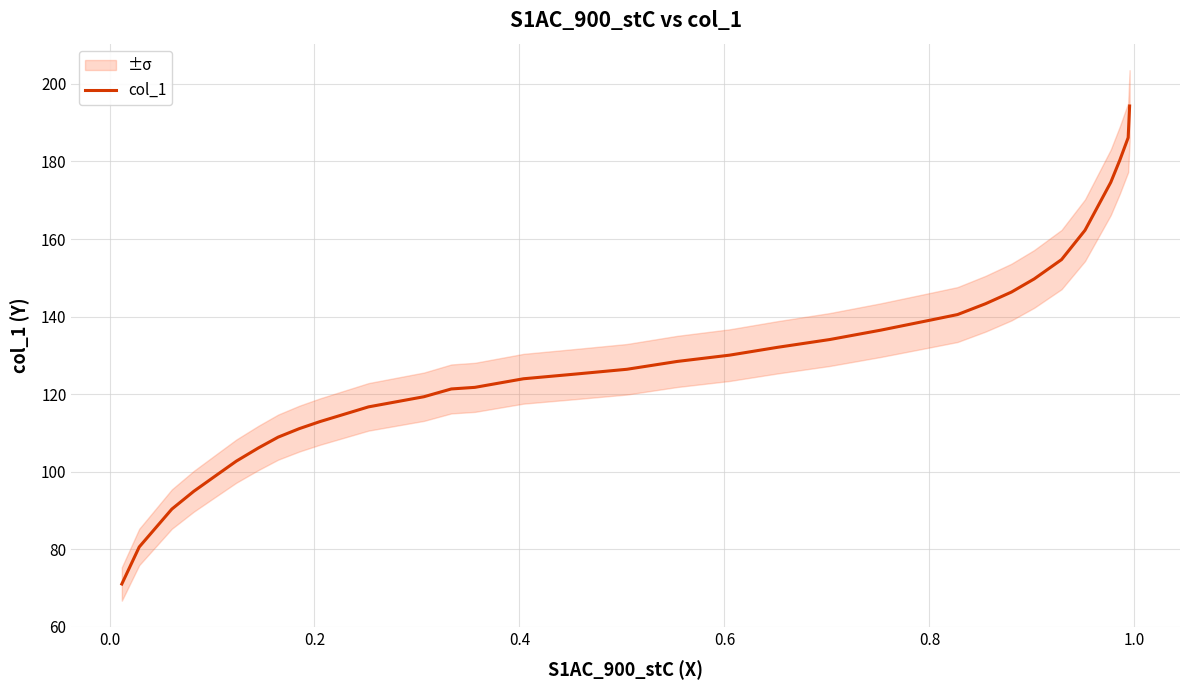

How many data points are less than 126?

16